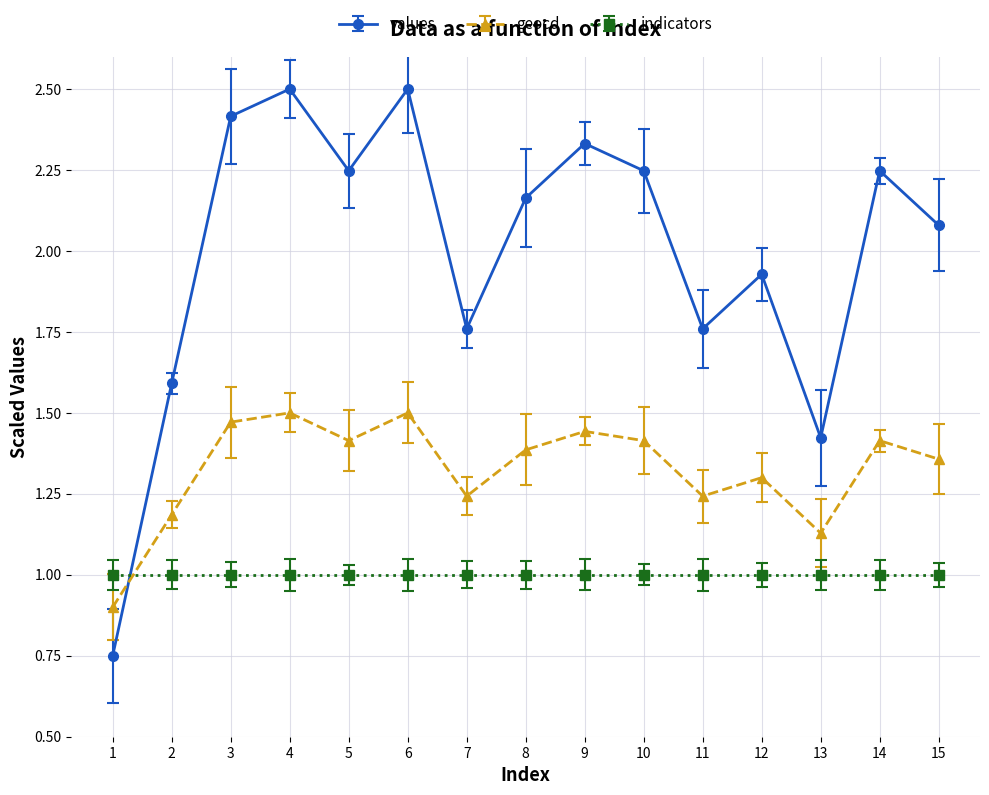

The geocd series shows 2.4 at 15. True or false?

False